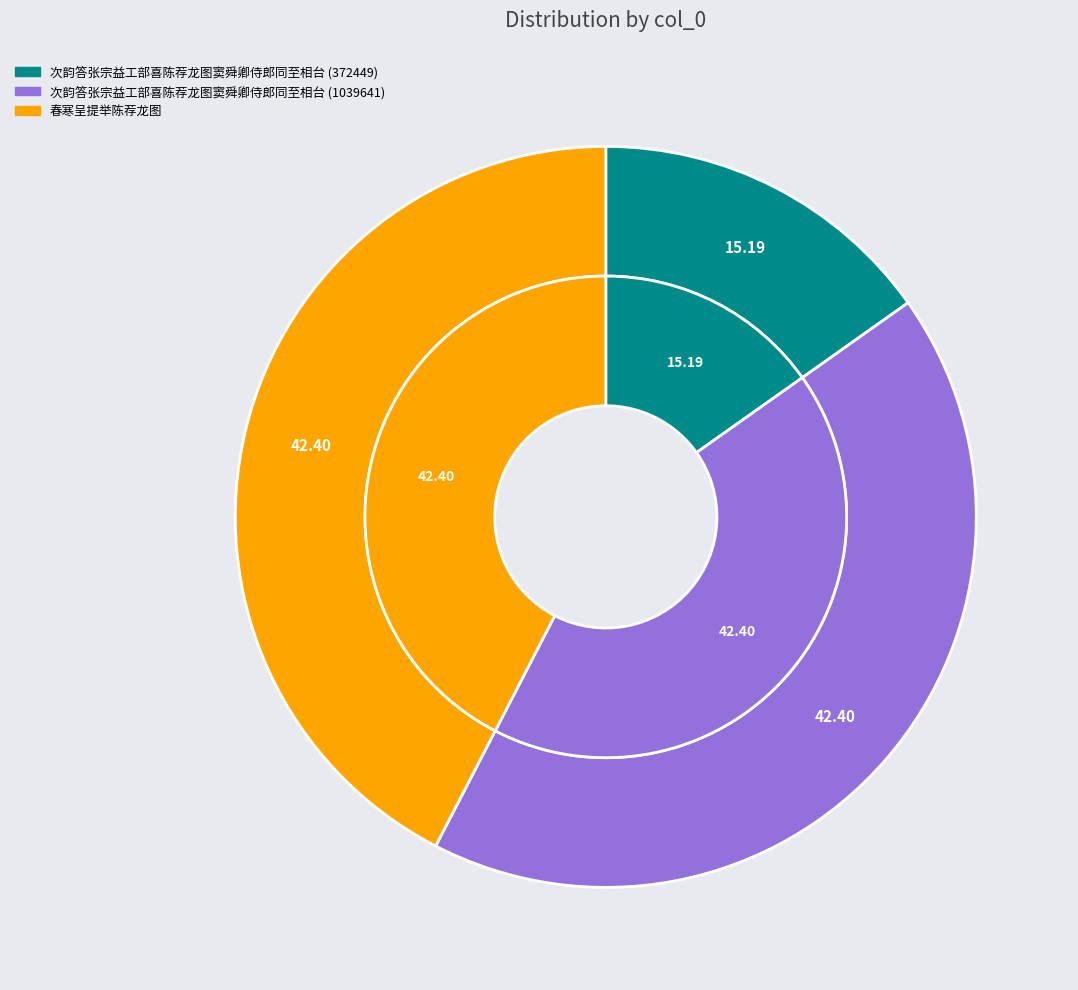

The 次韵答张宗益工部喜陈荐龙图窦舜卿侍郎同至相台 (372449) slice represents 9% of the pie. True or false?

False